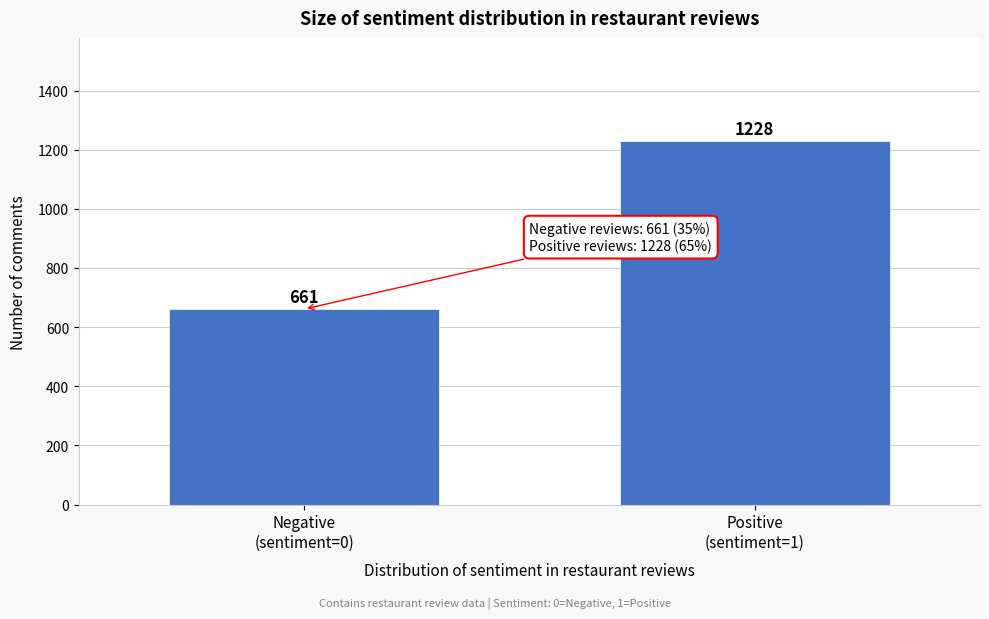

Reading left to right, extract all data points from this chart.

661	1228